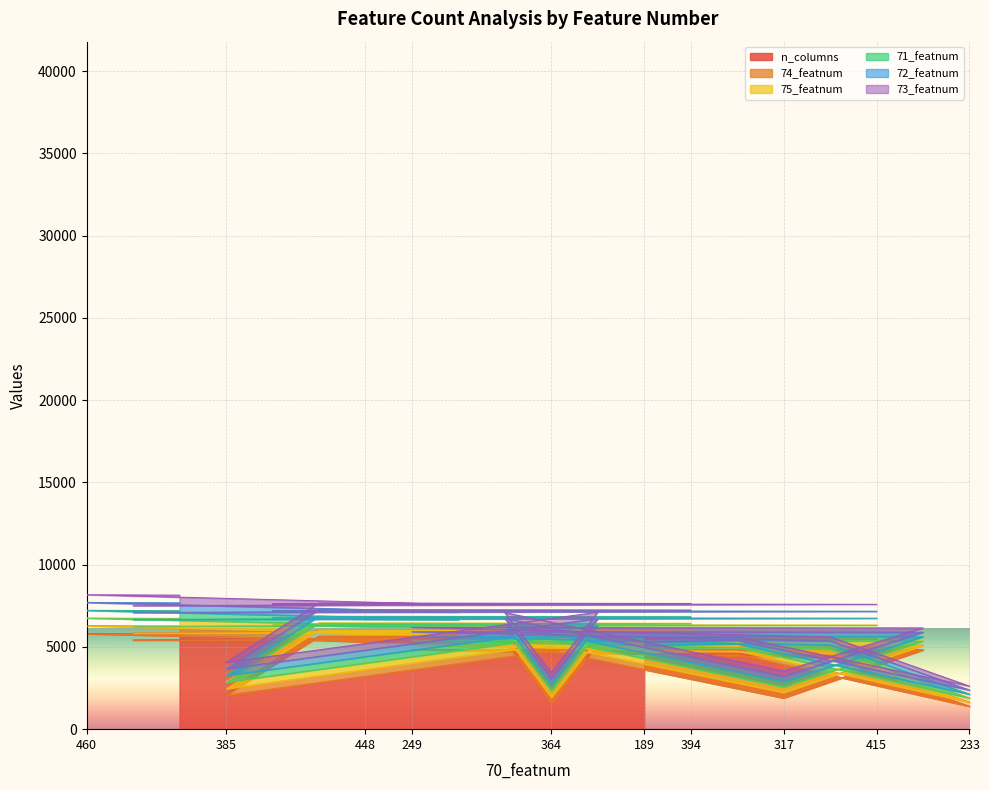

Does the chart display data point markers on the line(s)?

No